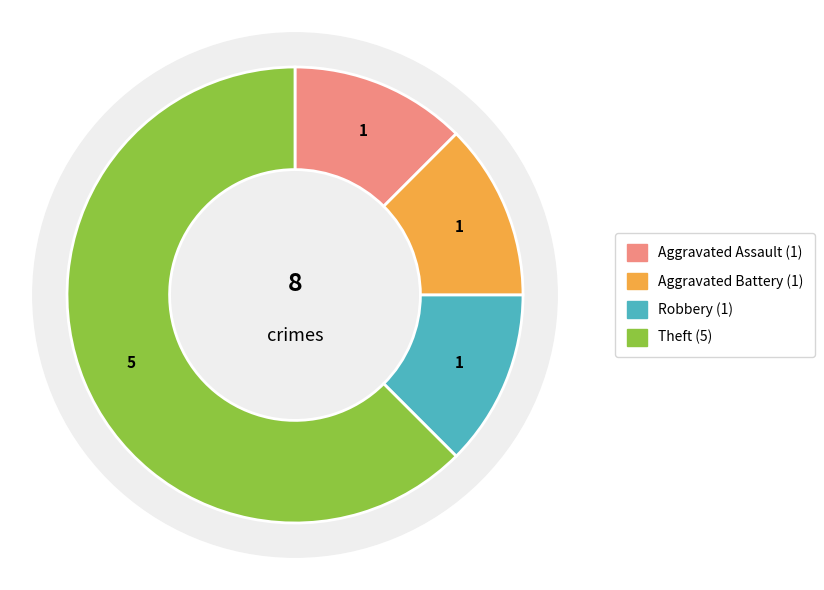

How much of the chart is everything except Theft?

37.5%